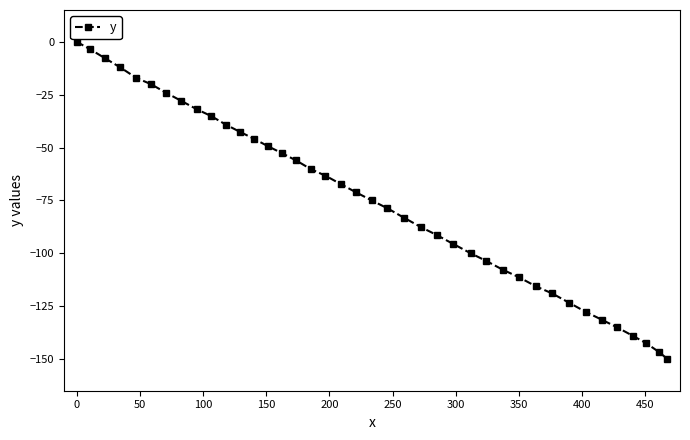

What is the value of the 37th point from the left?

-138.9